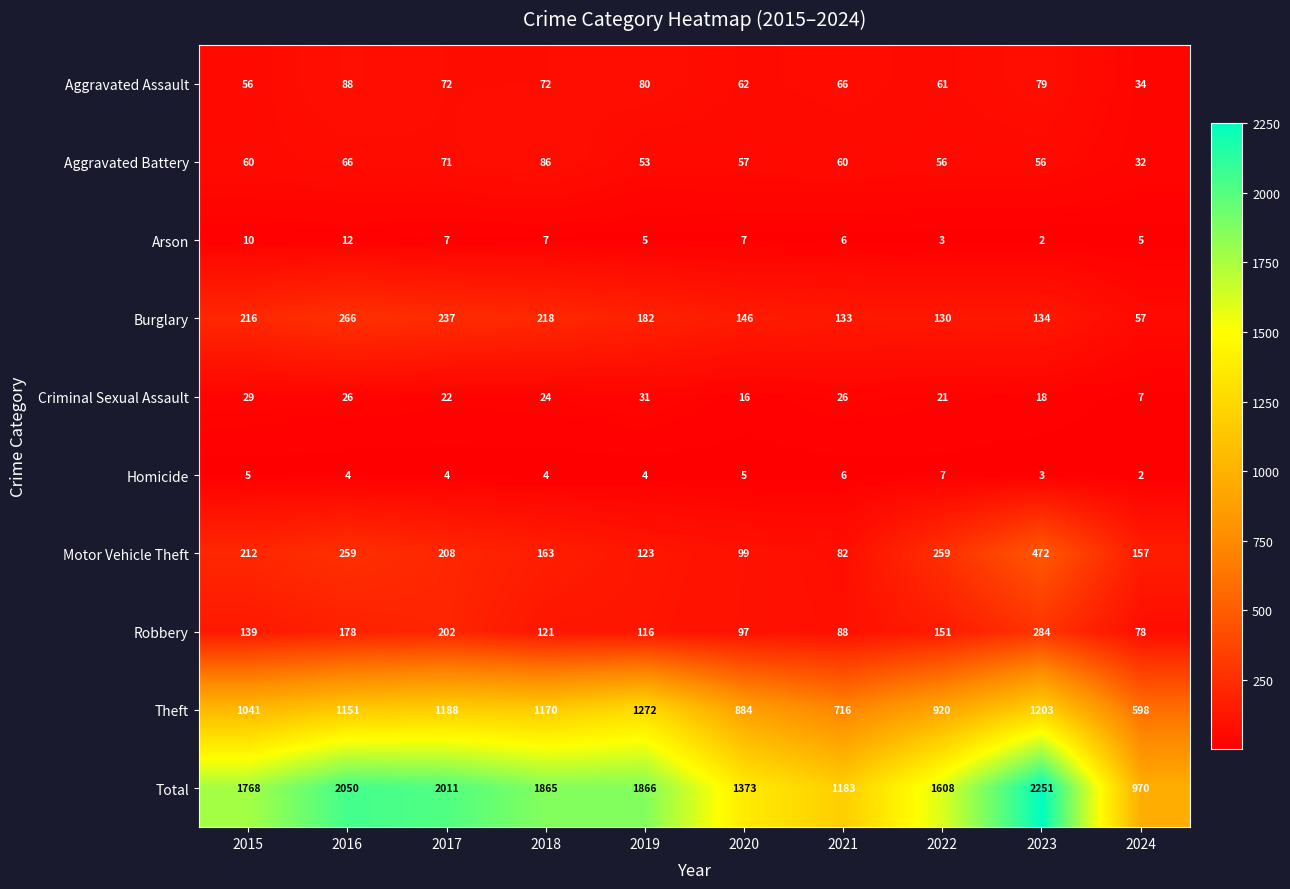

True or false: Burglary has a value of 266 at 2016.

True